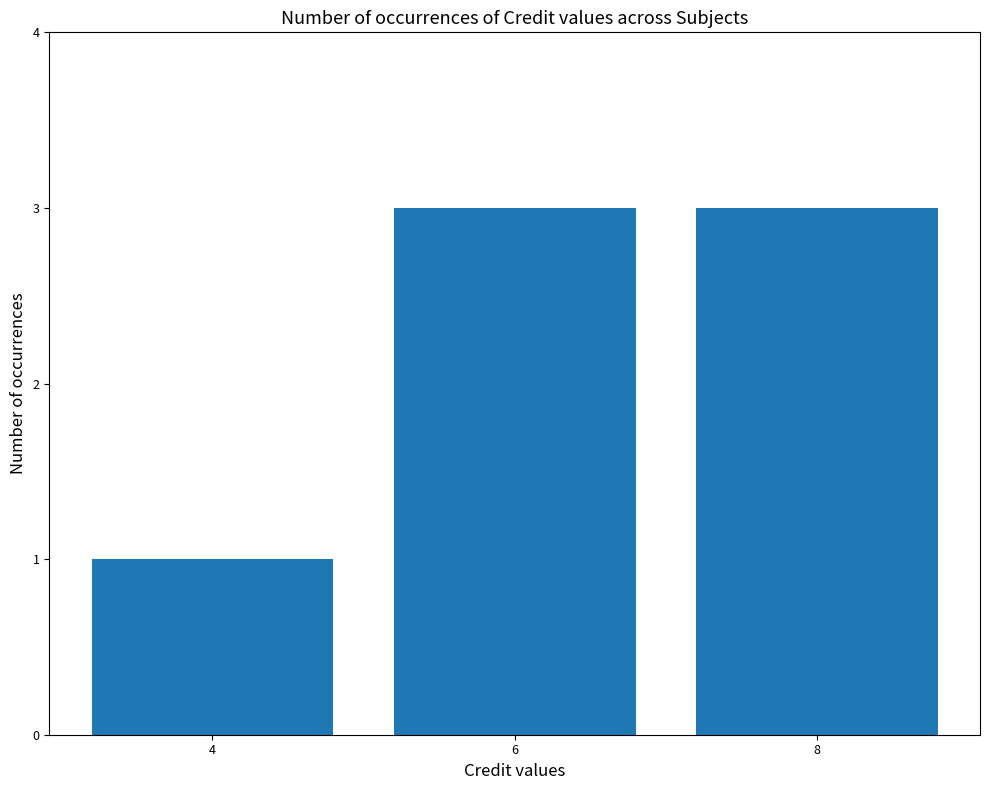

Which label corresponds to the smallest value in the chart?

4